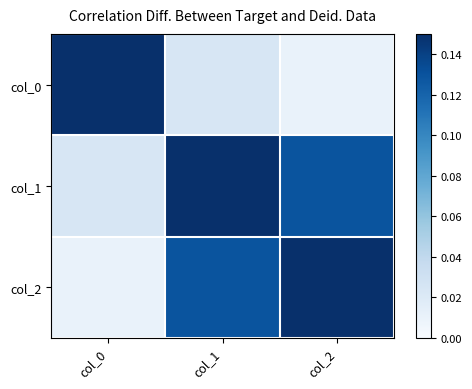

How many categories are shown in the chart?

3